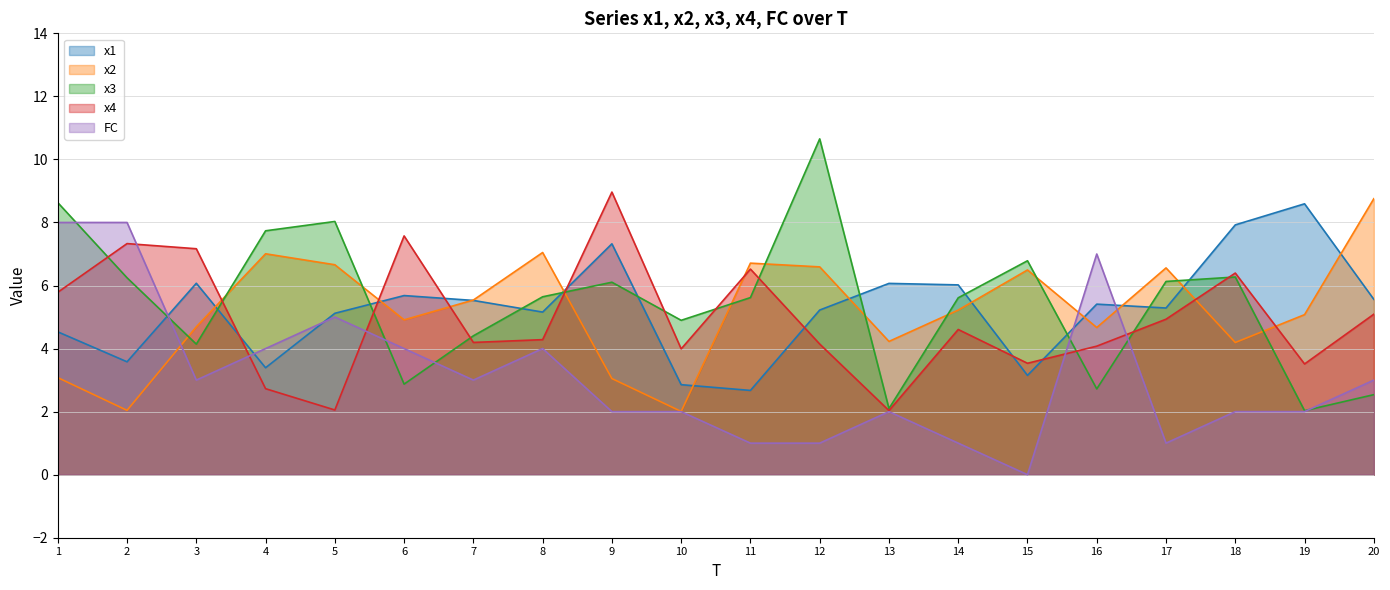

What is the sum of the FC values at 17 and 8?

5.0